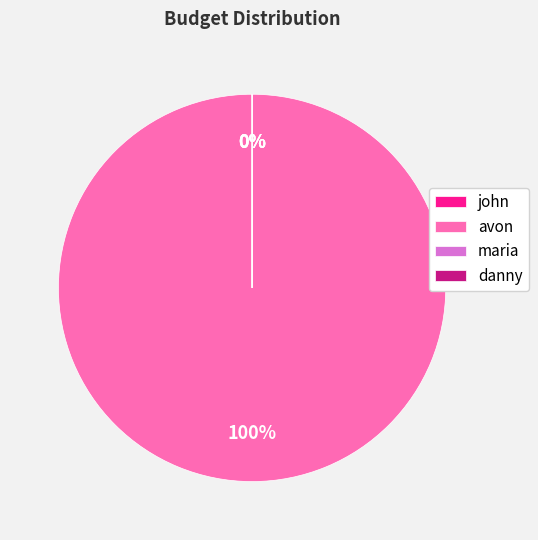

Combined, what portion of the pie is maria and avon?

100.0%